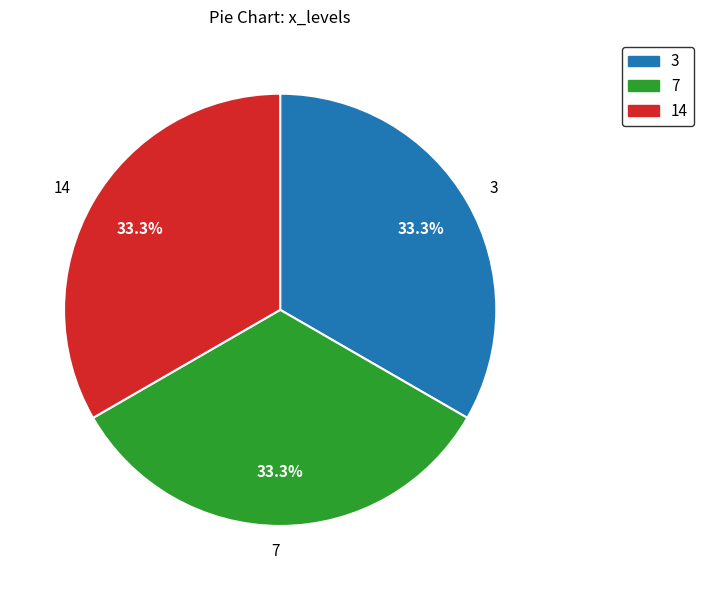

Does any single category account for the majority?

No